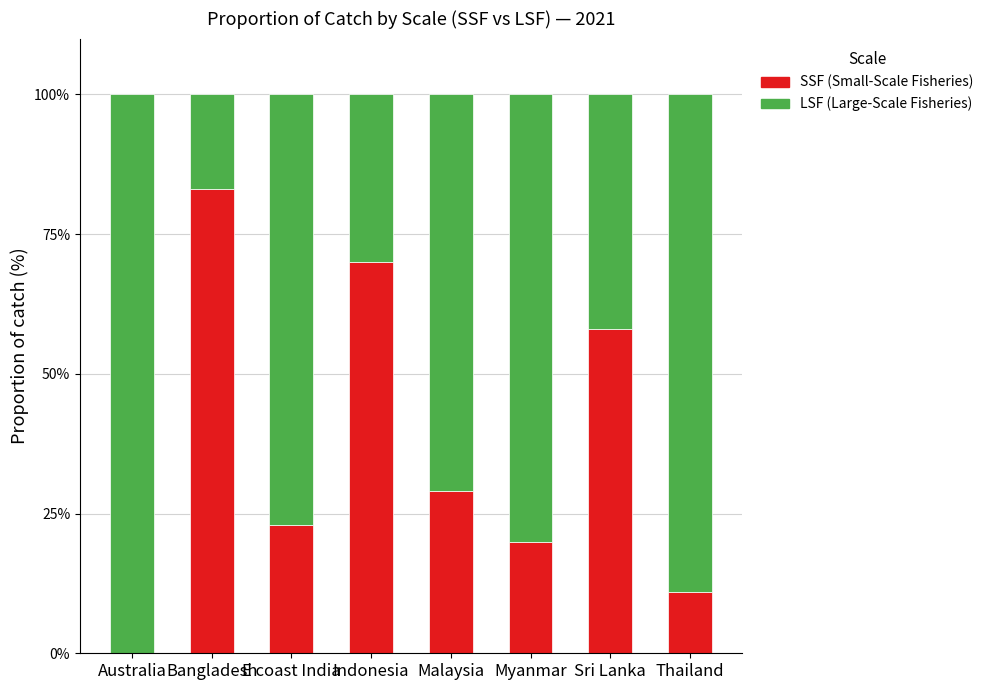

What is the total value across all series at E coast India?

100.0